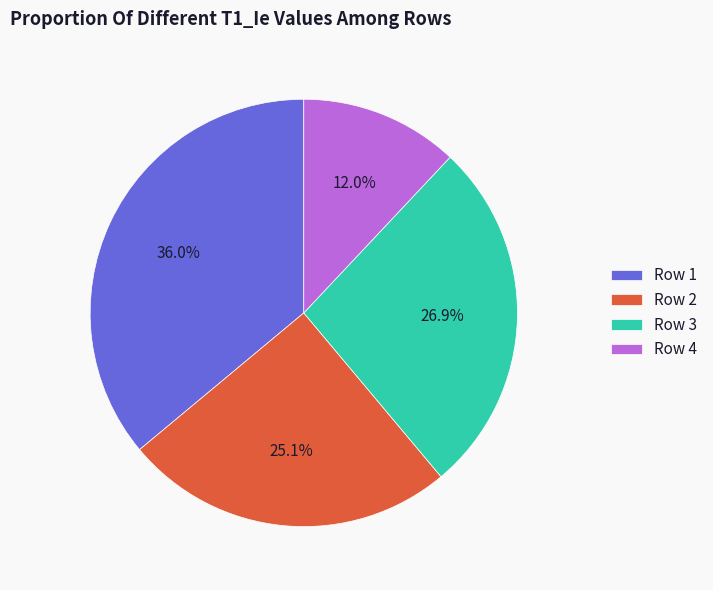

To the nearest percent, what percentage of the pie is Row 4?

12%